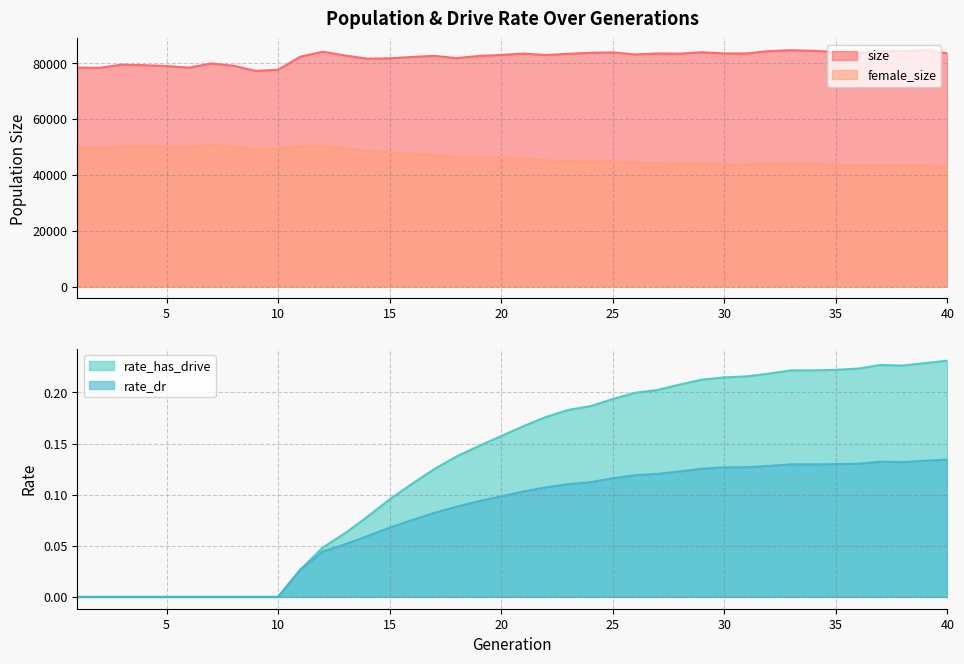

What is the difference between the female_size values at 10 and 23?

4525.0